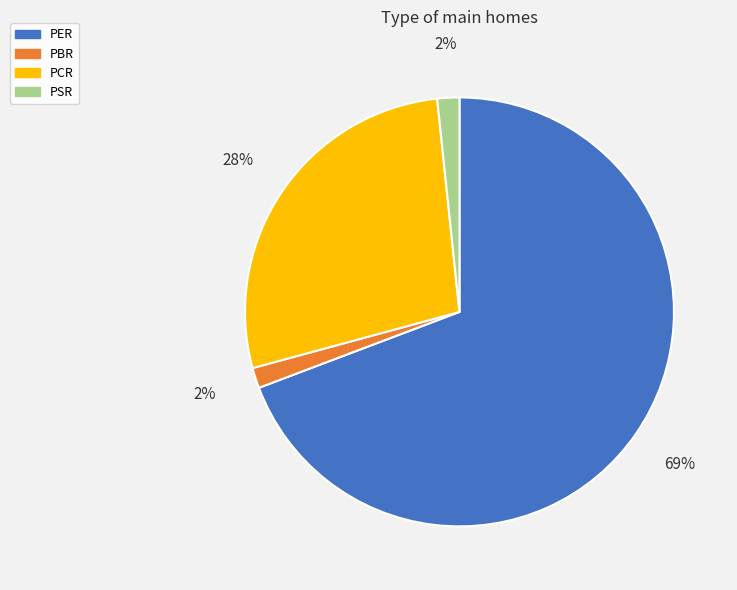

Which has a higher value, PER or PSR?

PER